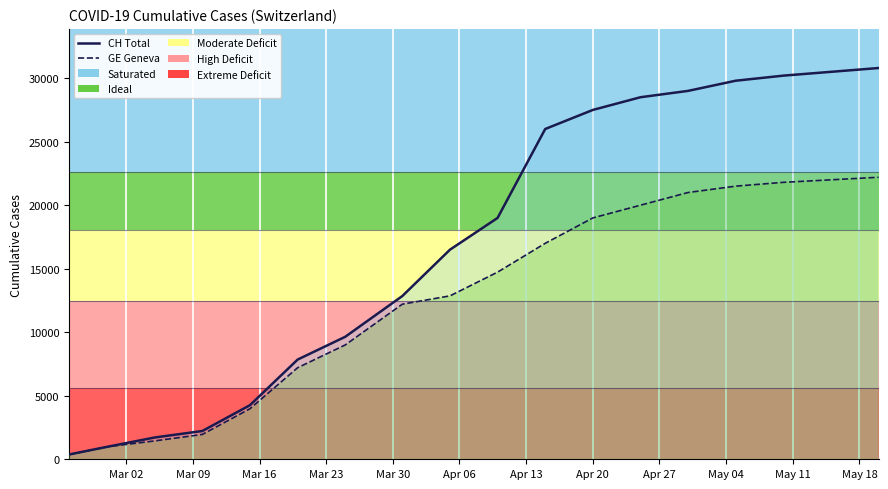

What is the label of the 5th point from the left?

Mar 30